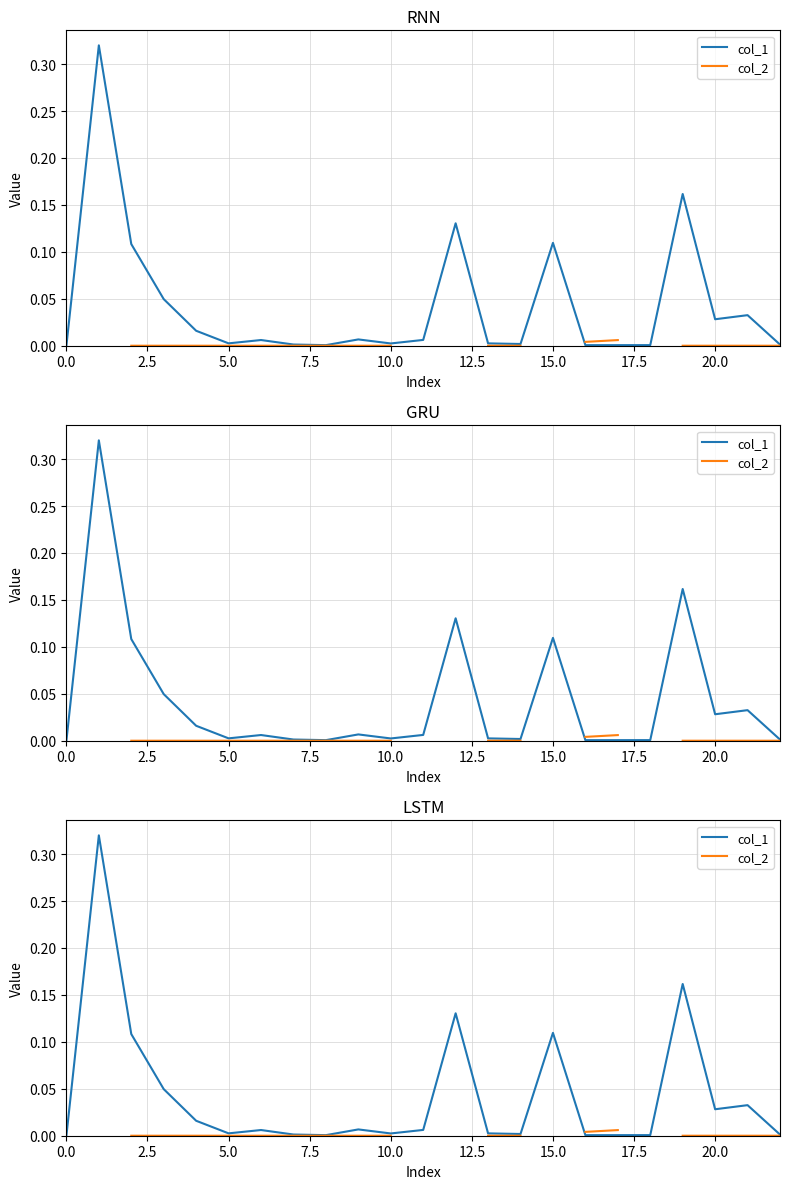

Is it true that col_1 equals 0.0 at 17.5?

True